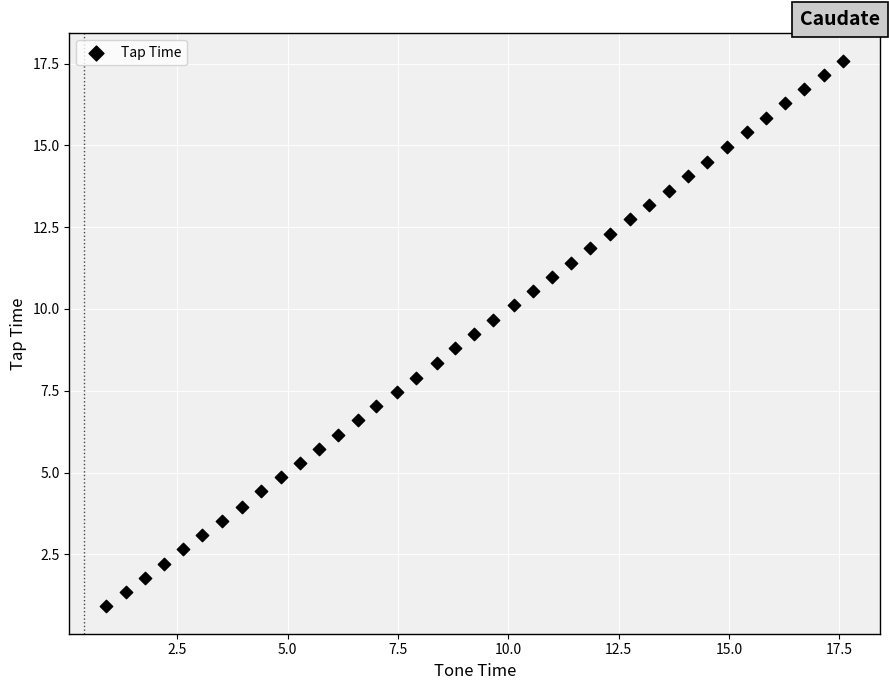

What is the range of X values (max minus min)?

16.7